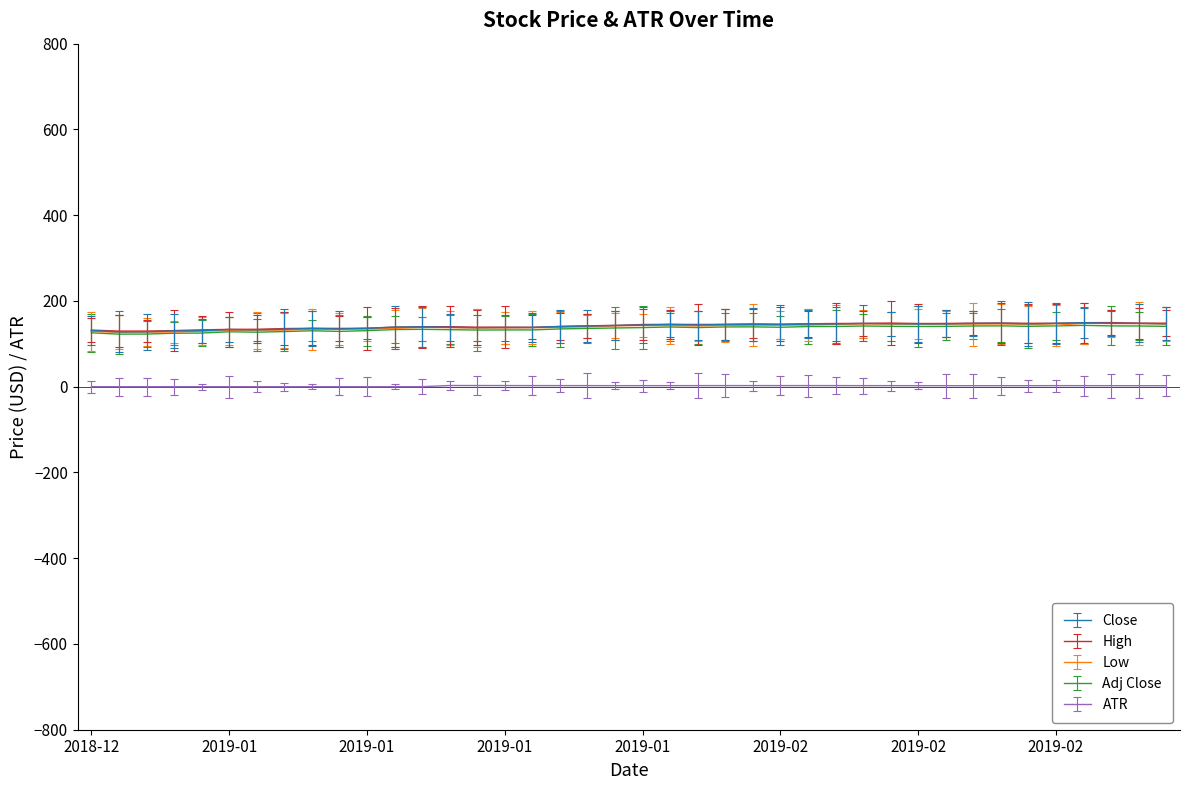

True or false: ATR and High cross at least once.

False